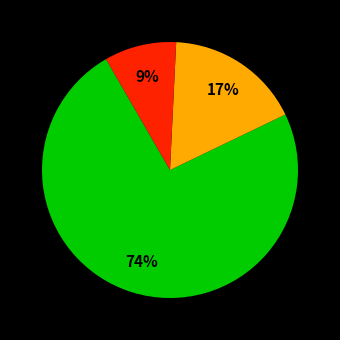

How many slices are in this pie chart?

3